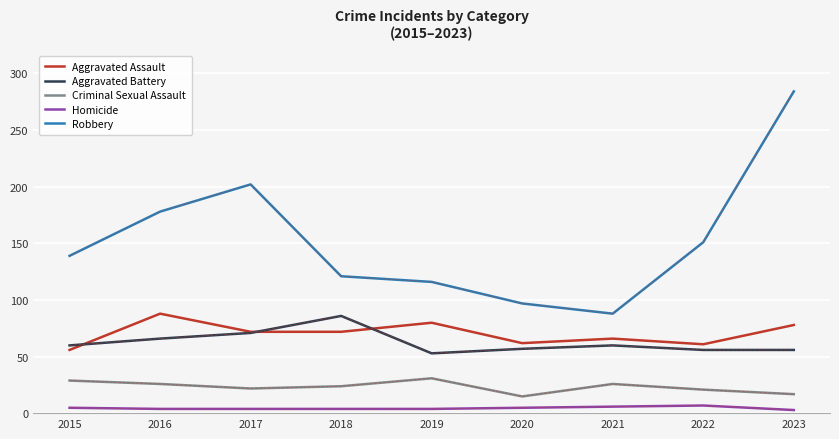

At how many categories does at least one series exceed 173?

3